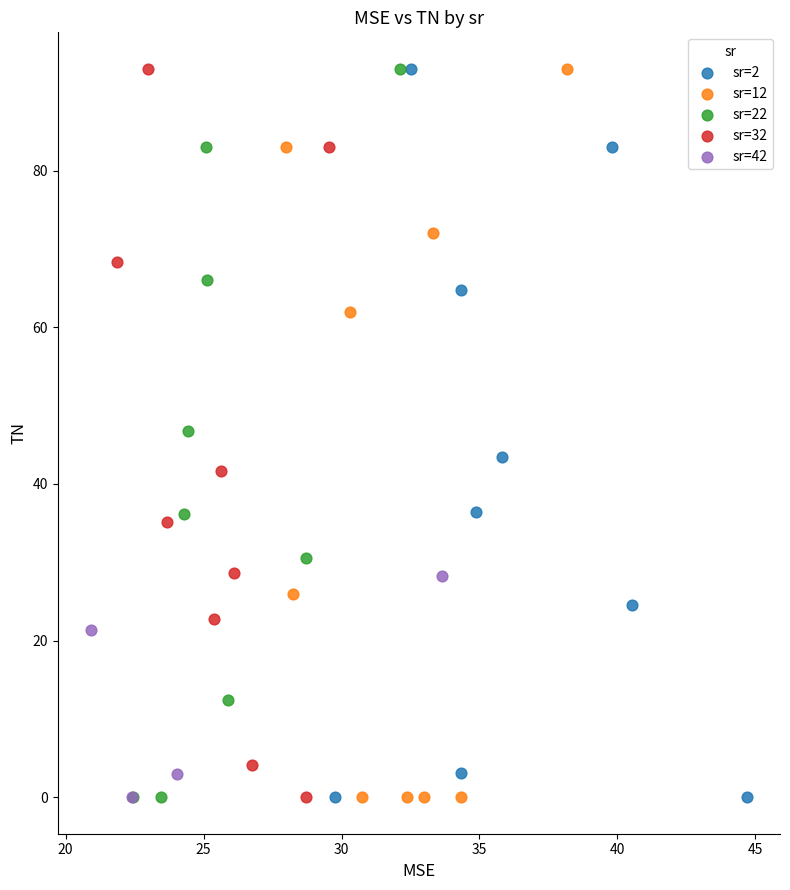

What are all the series names shown in the legend?

sr=2, sr=12, sr=22, sr=32, sr=42